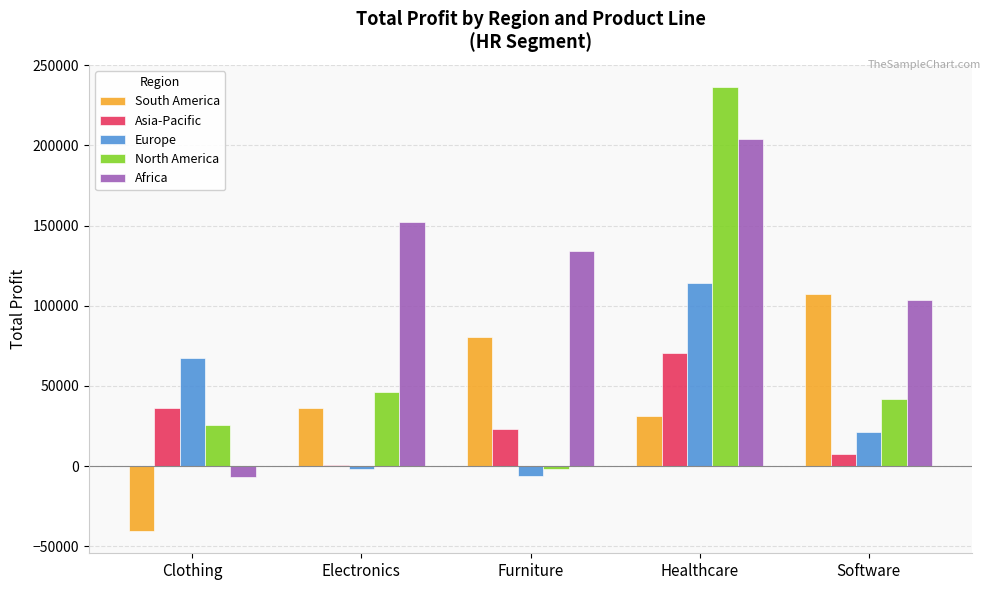

What is the highest value of the Asia-Pacific series?

70649